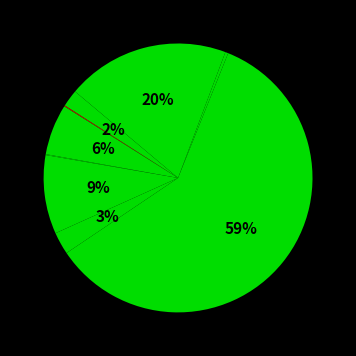

How many slices are in this pie chart?

10